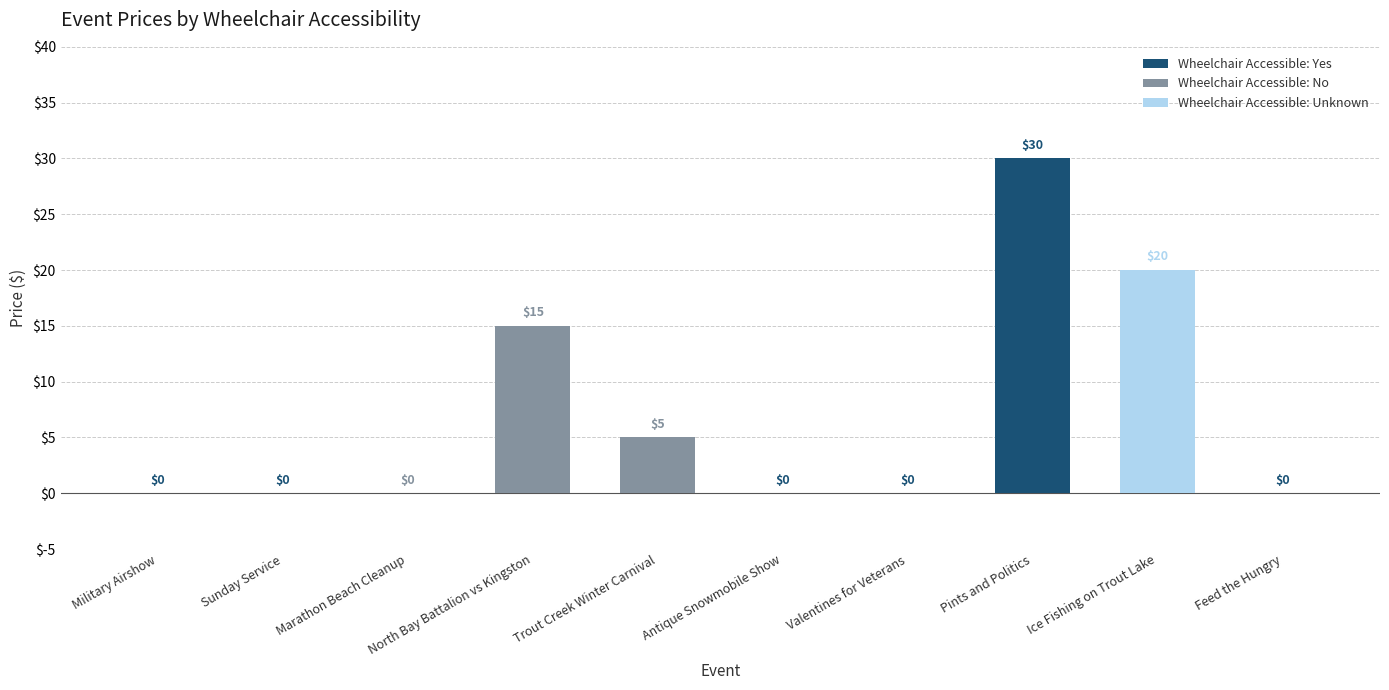

What is the difference between the maximum and minimum values?

30